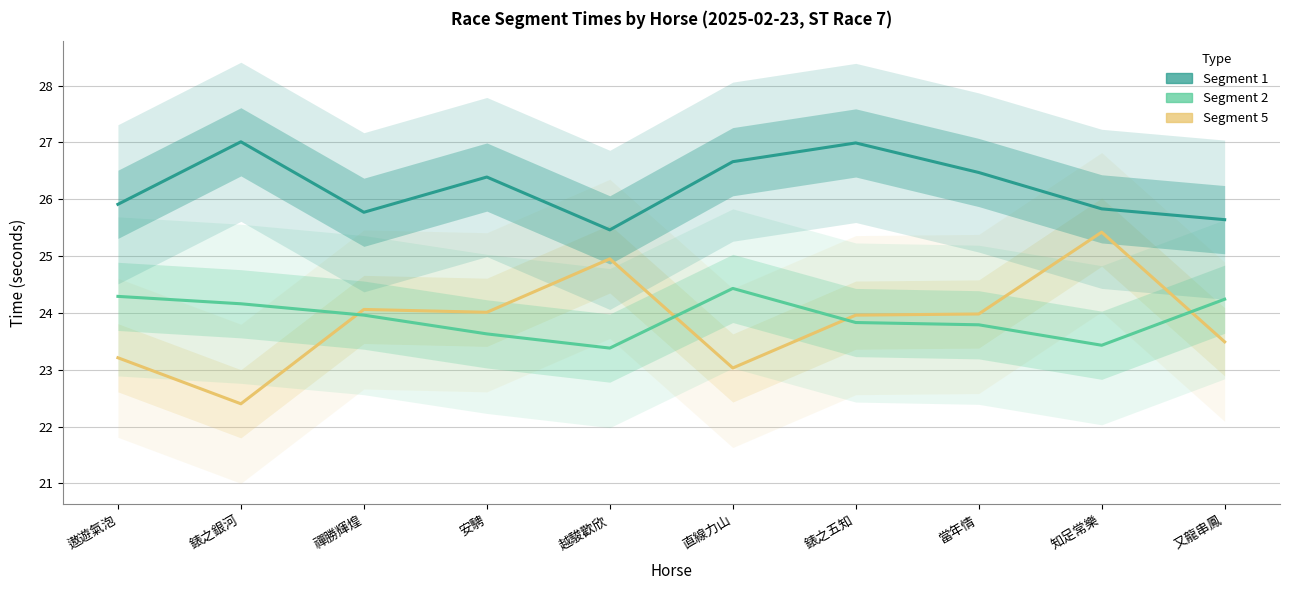

In 上次第 1 段, how many points are lower than both neighbors (excluding endpoints)?

2